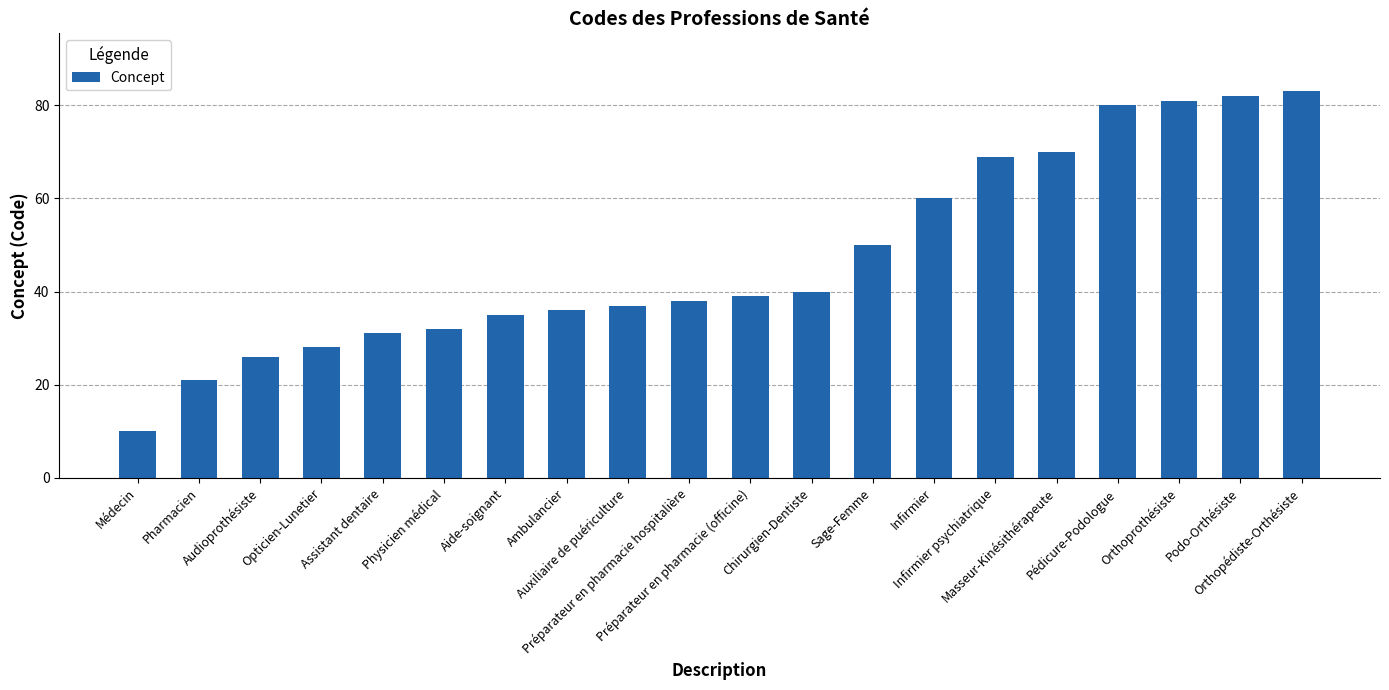

The chart shows a value of 62 at Auxiliaire de puériculture. True or false?

False